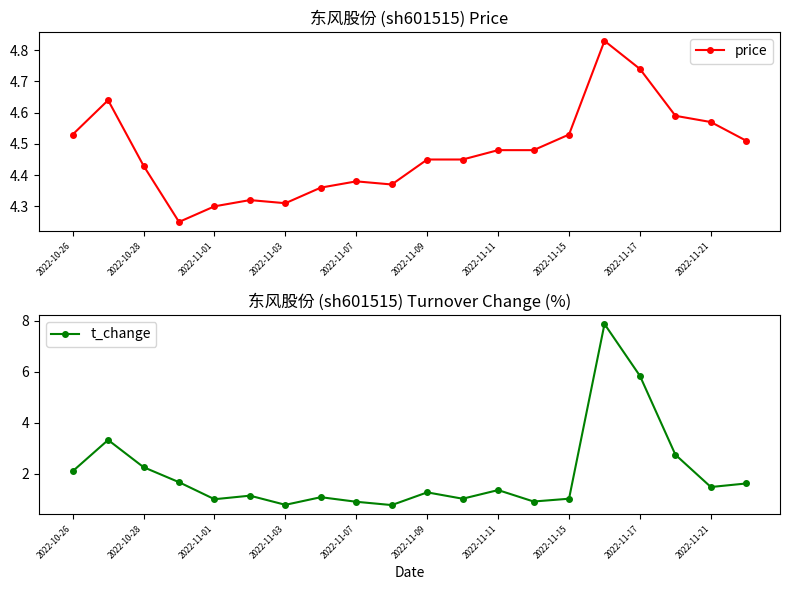

How many price values are between 4 and 5?

20